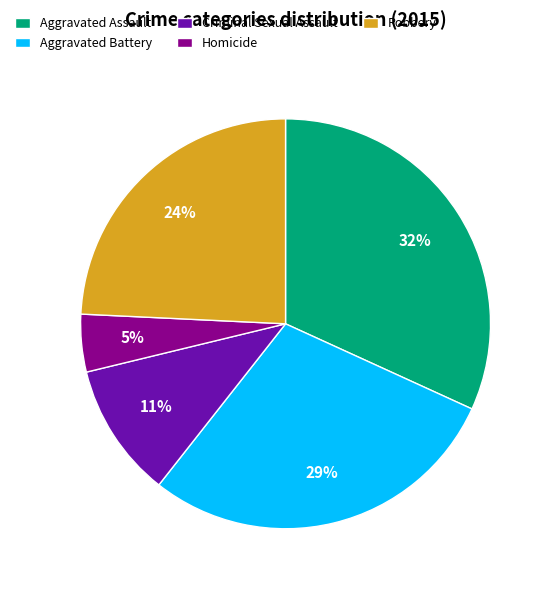

Is it true that Aggravated Assault is 32% of the pie?

True